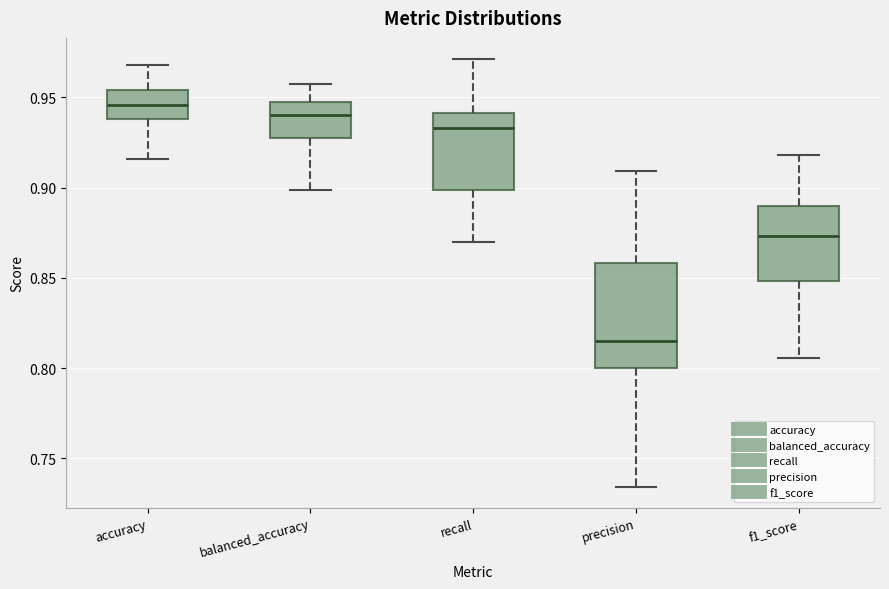

Which box is the tallest, from its lower edge to its upper edge?

precision